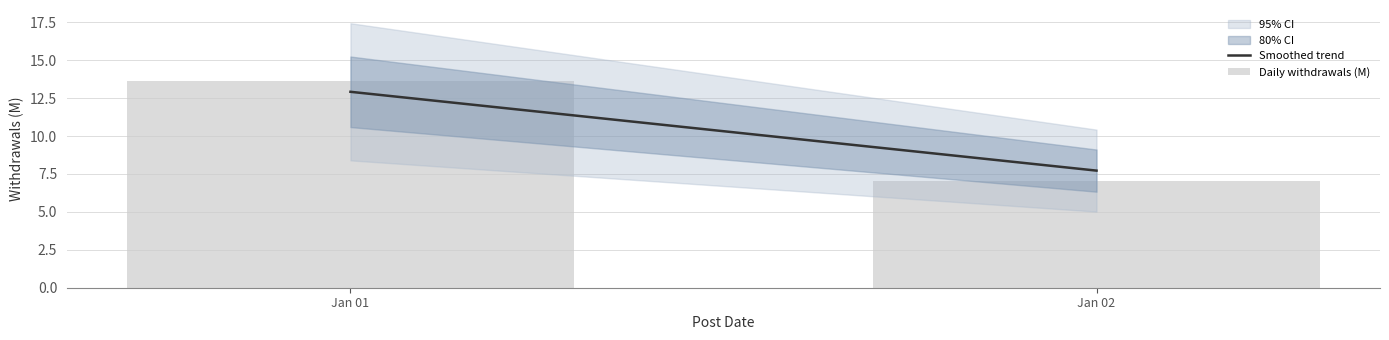

The value at Jan 01 is 13.6. True or false?

True